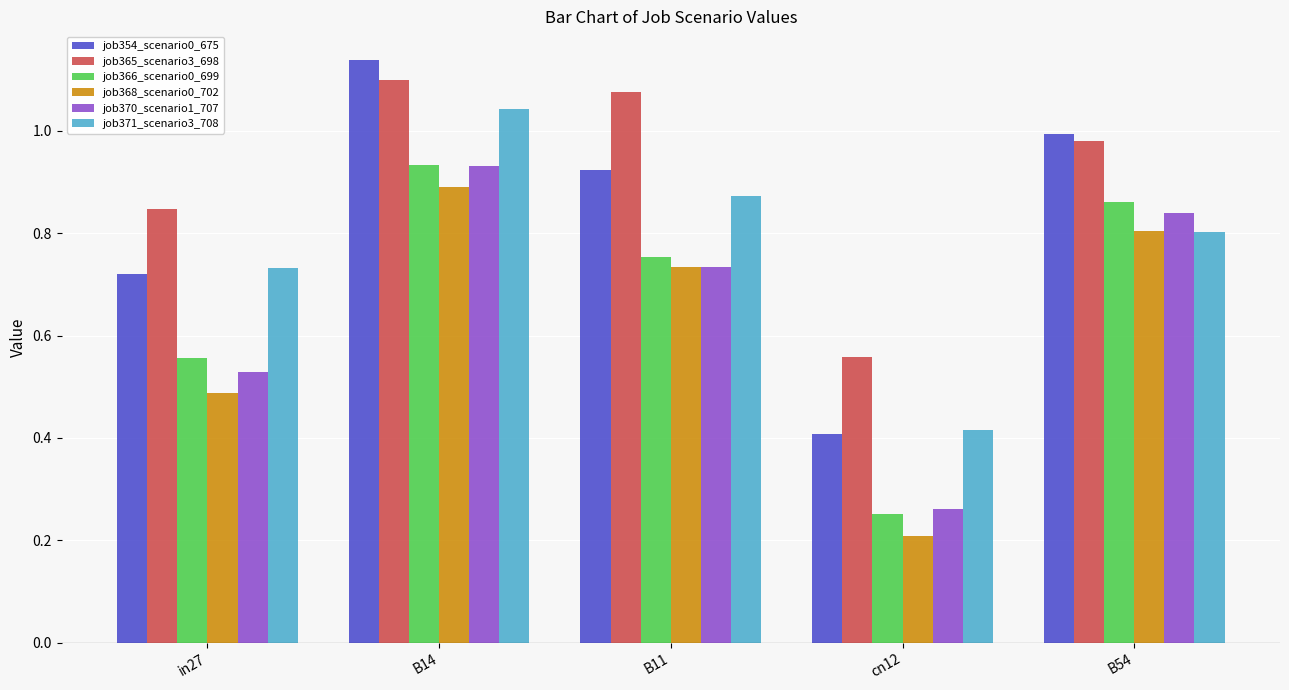

Which category has the lowest value in the job371_scenario3_708 series?

cn12